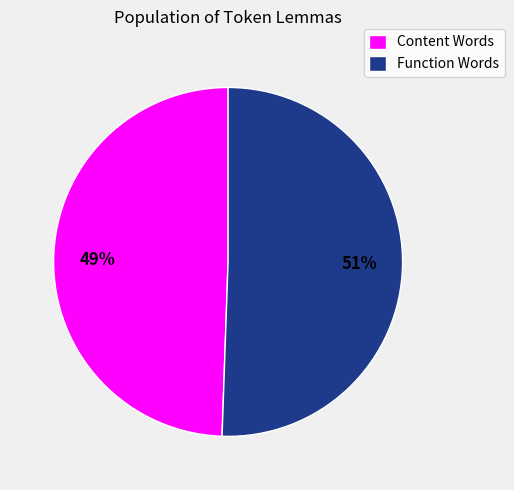

True or false: Content Words accounts for 62% of the total.

False